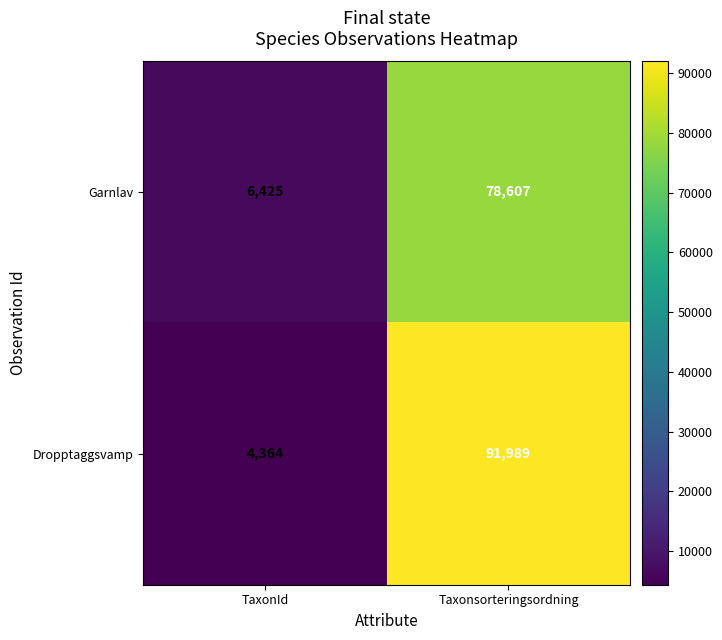

Which series has the largest total across all categories?

Dropptaggsvamp